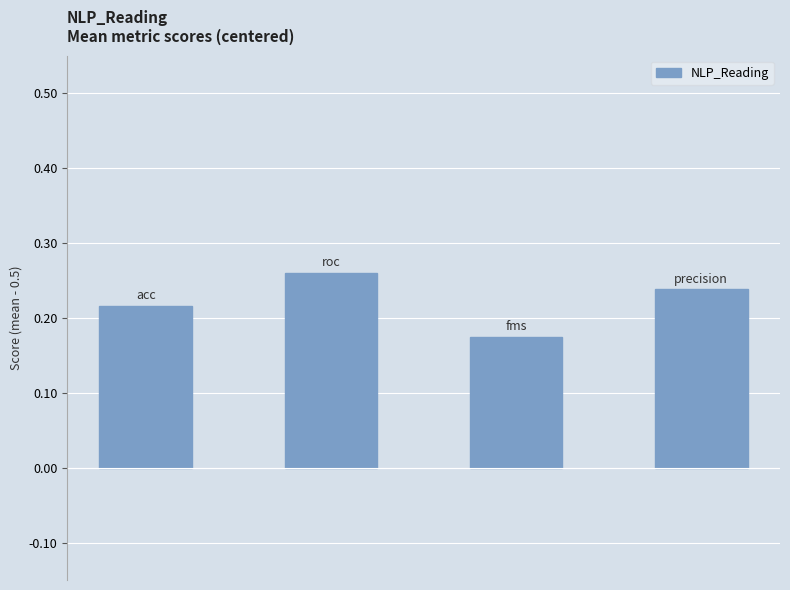

Count the values in the range 0 to 1.

4